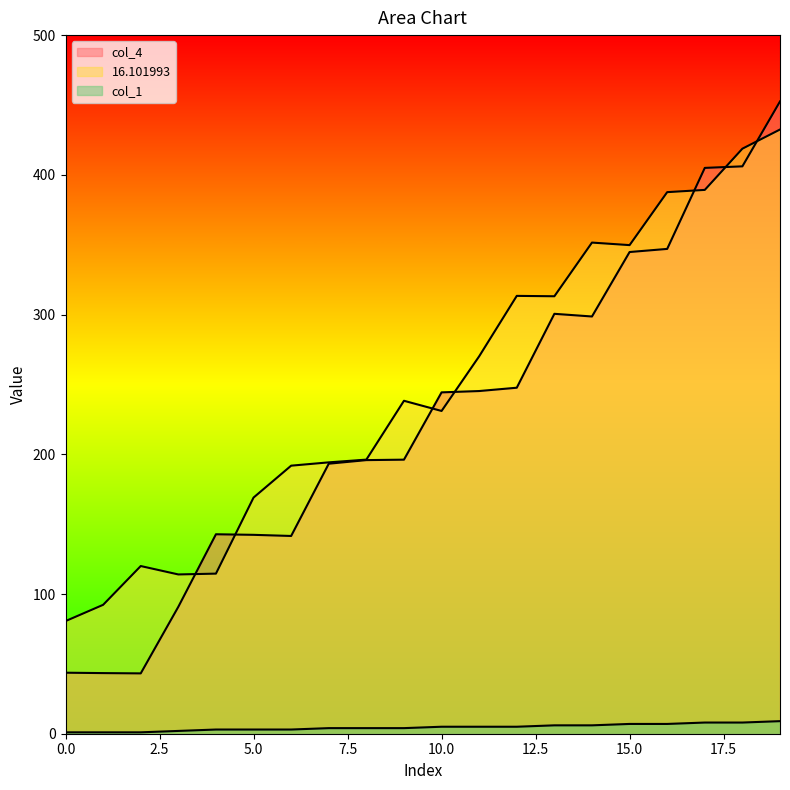

Between which two adjacent categories do 16.101993 and col_4 first intersect?

3 and 4